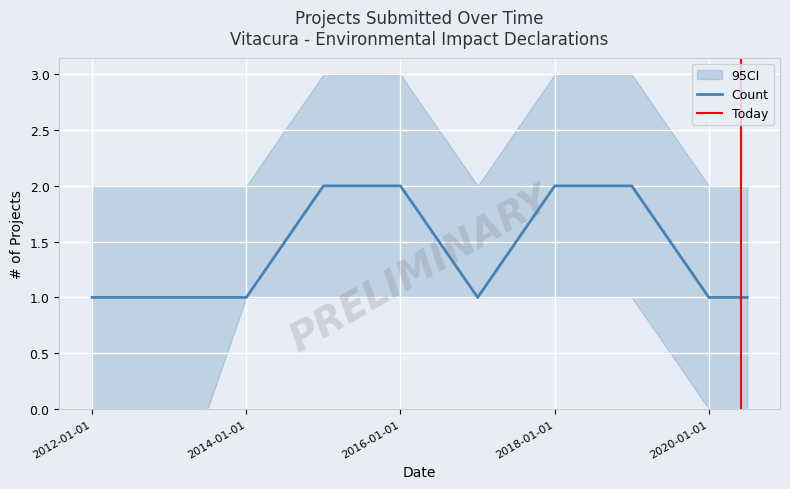

The Count series shows 3 at 2016-01-01. True or false?

False